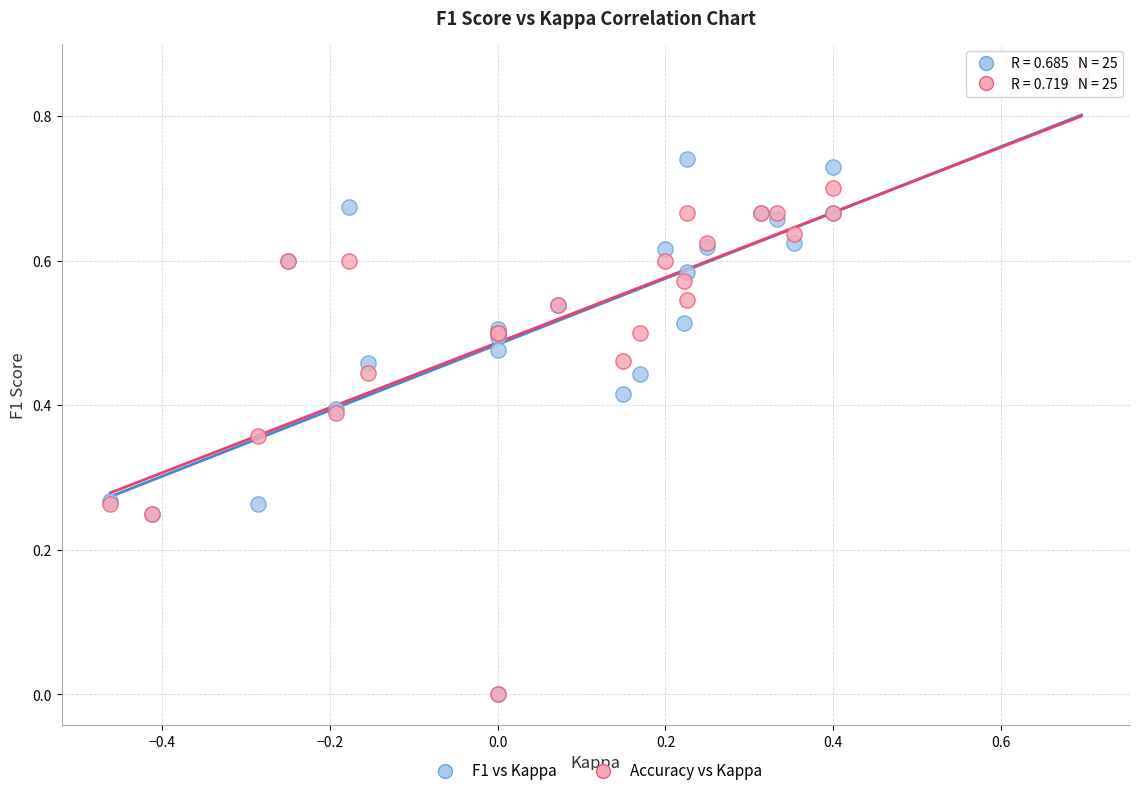

What are all the series names shown in the legend?

F1 vs Kappa, Accuracy vs Kappa